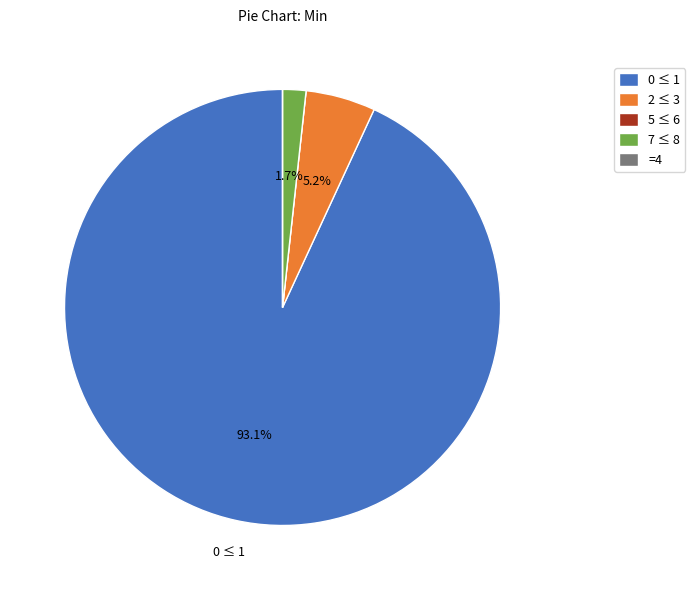

Which slice is the largest?

0 ≤ 1